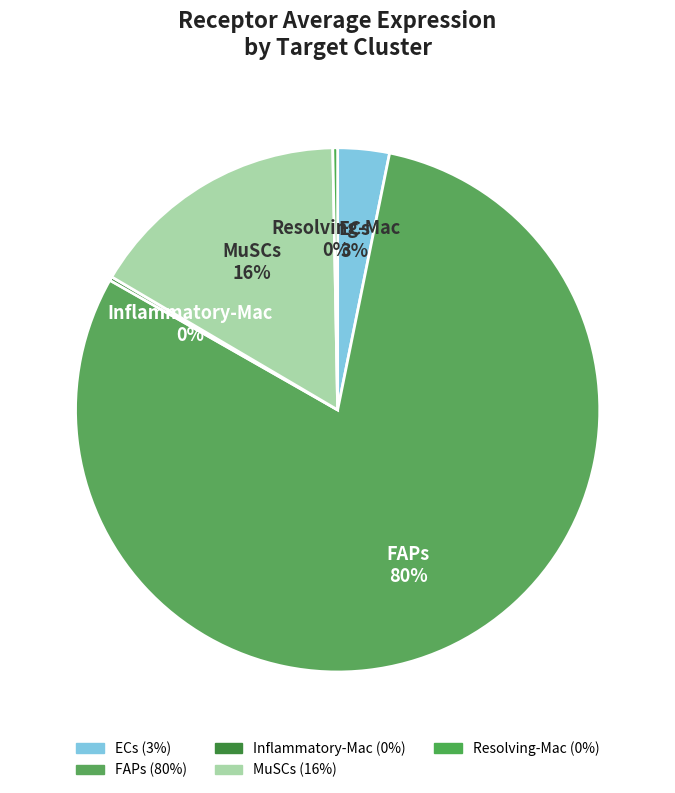

What percentage is the MuSCs slice, to the nearest percent?

16%